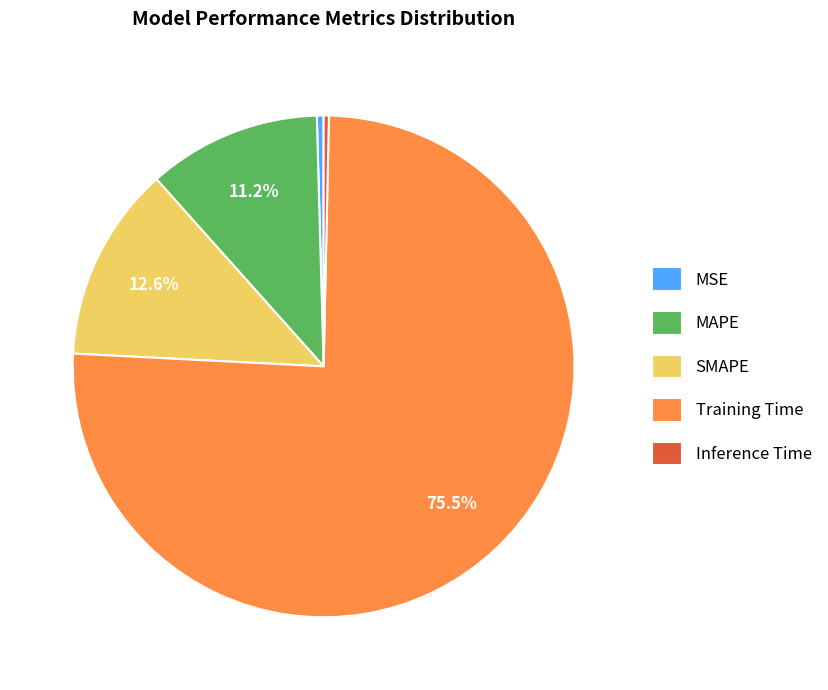

Which category has the biggest portion of the pie?

Training Time